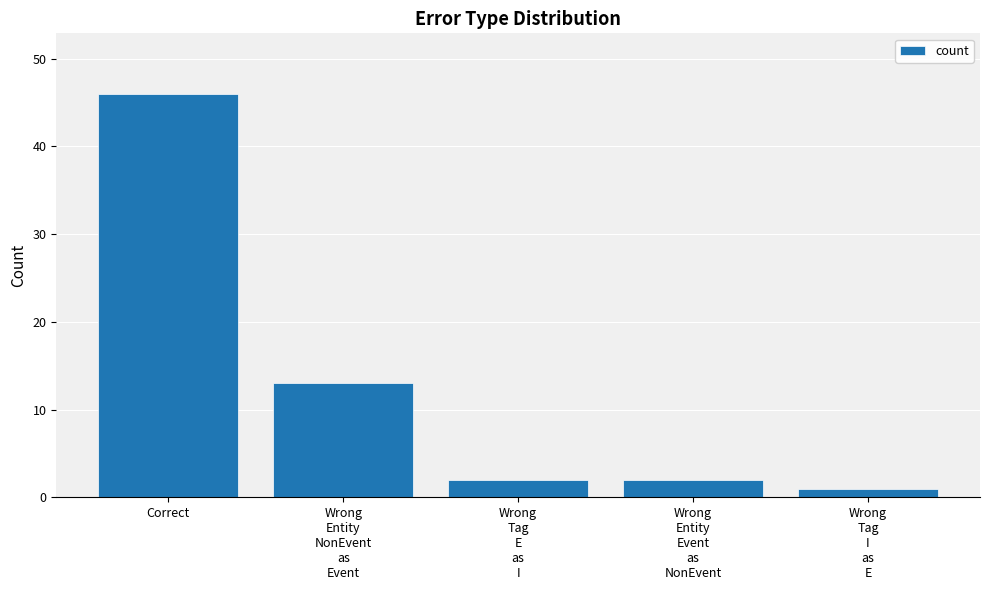

What is the sum of all values?

64